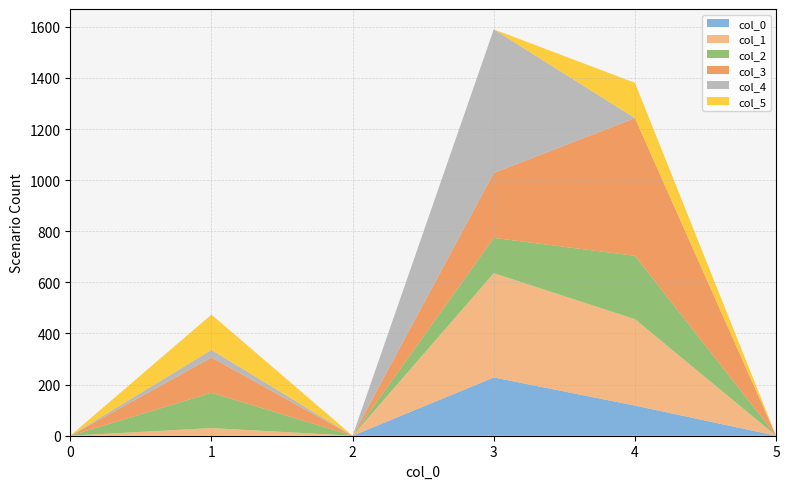

Reading left to right, what are all the values shown in this chart?

0: 0.0	0.0	0.0	228.0	118.0	0.0
1: 0.0	30.0	0.0	408.0	338.0	0.0
2: 0.0	138.0	0.0	138.0	248.0	0.0
3: 0.0	138.0	0.0	254.0	538.6	0.0
4: 0.0	30.0	0.0	562.0	0.0	0.0
5: 0.0	138.0	0.0	0.0	138.0	0.0